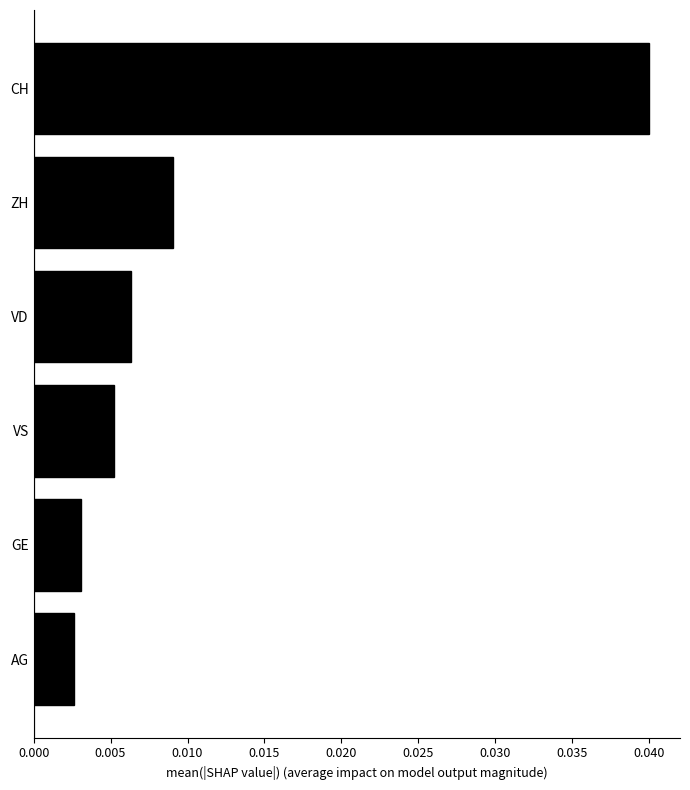

Rank the categories by value from highest to lowest.

CH, ZH, VD, VS, GE, AG